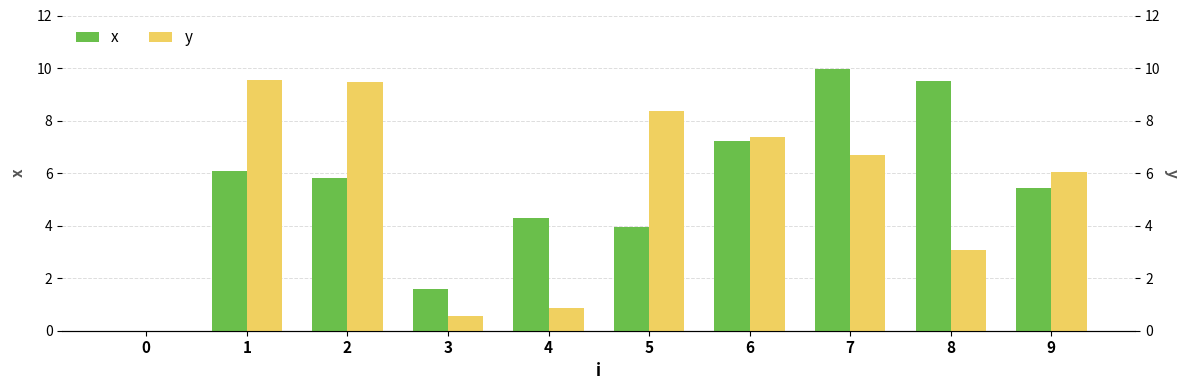

Which series has the largest total across all categories?

x